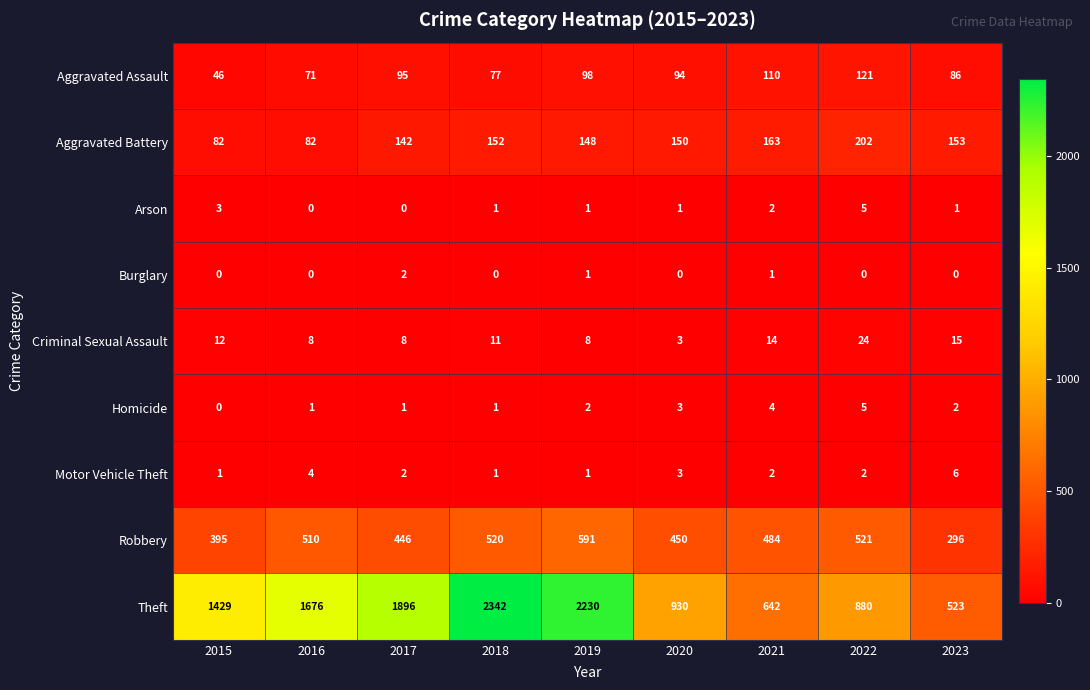

What is the difference between the Criminal Sexual Assault values at 2015 and 2017?

4